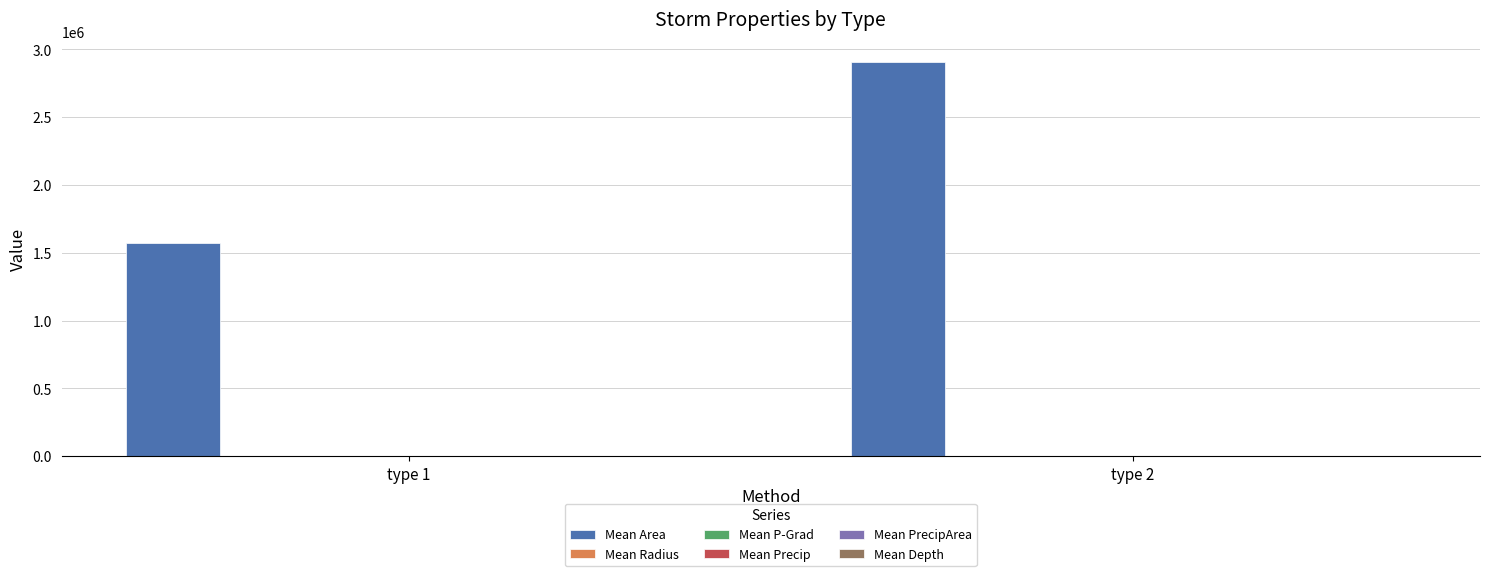

What is the greatest value displayed?

2908750.0